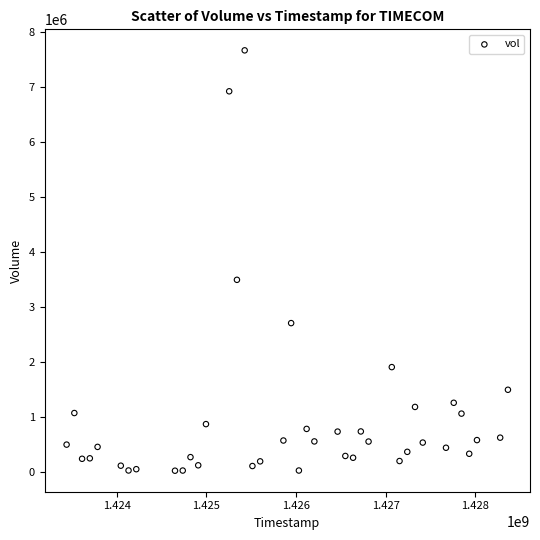

What Y value in the scatter plot is closest to 3845100?

3493700